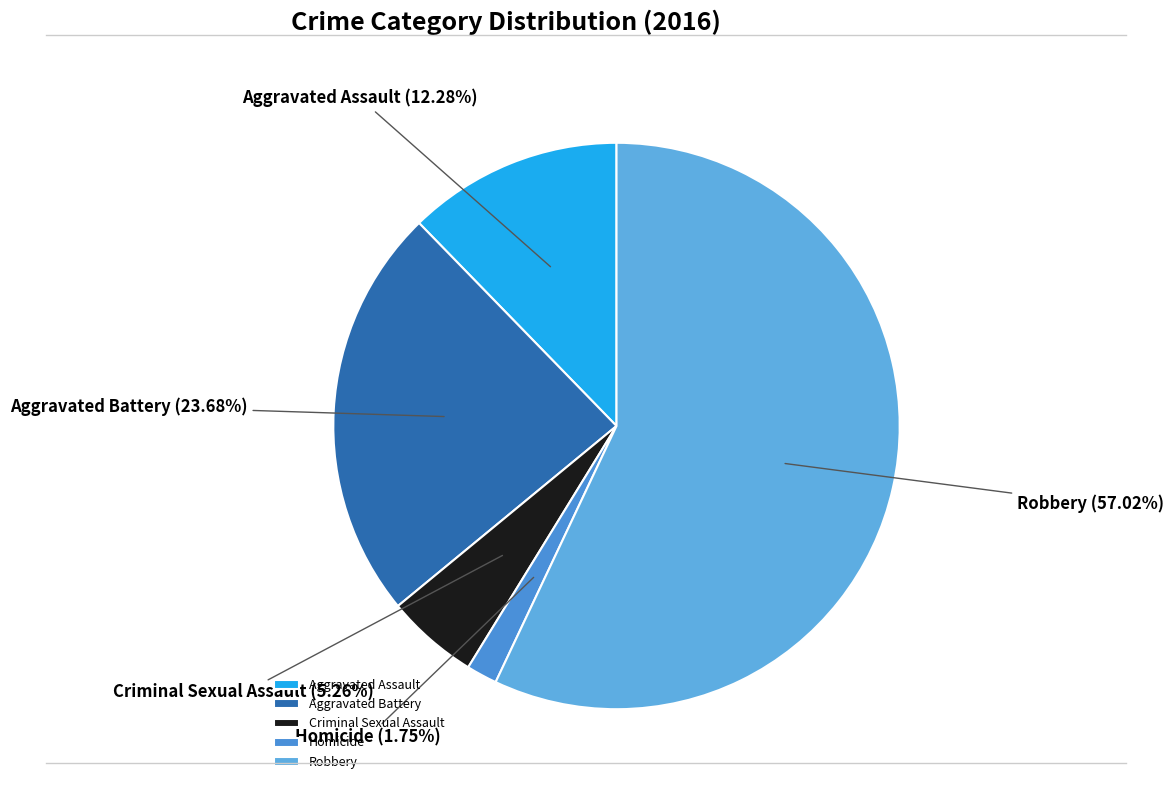

To the nearest percent, what is the average slice percentage?

20%